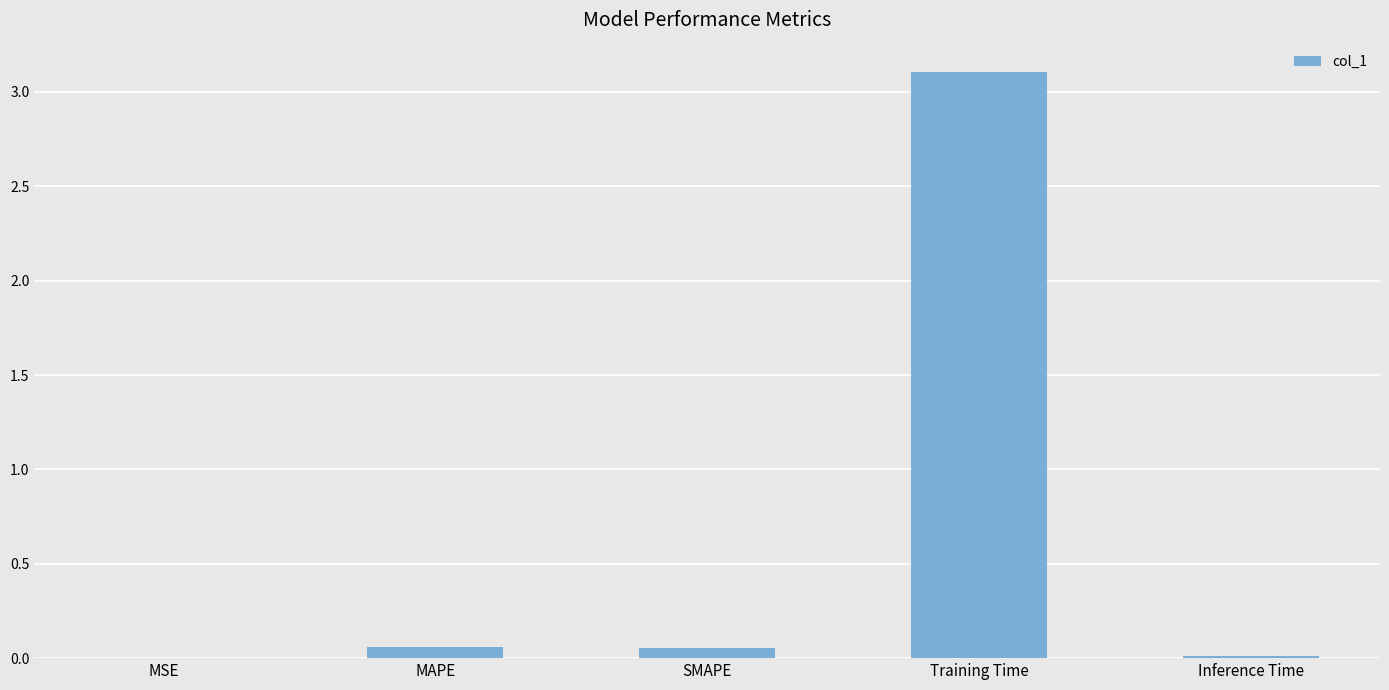

How many categories are shown in the chart?

5